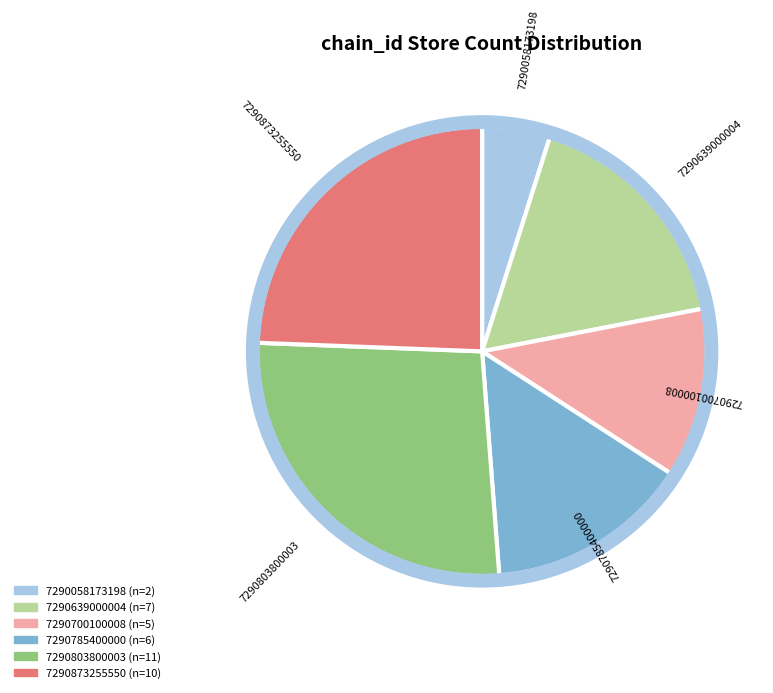

Count the number of slices in the pie.

6